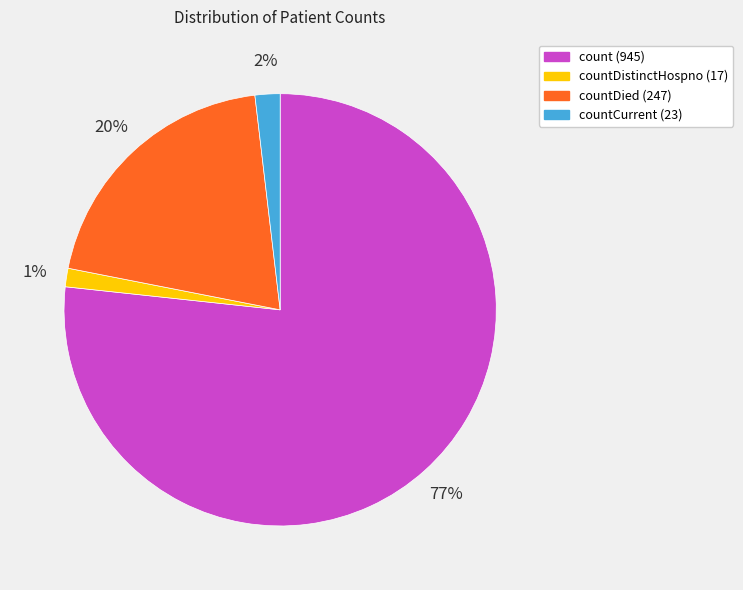

Is there a majority slice in this chart?

Yes